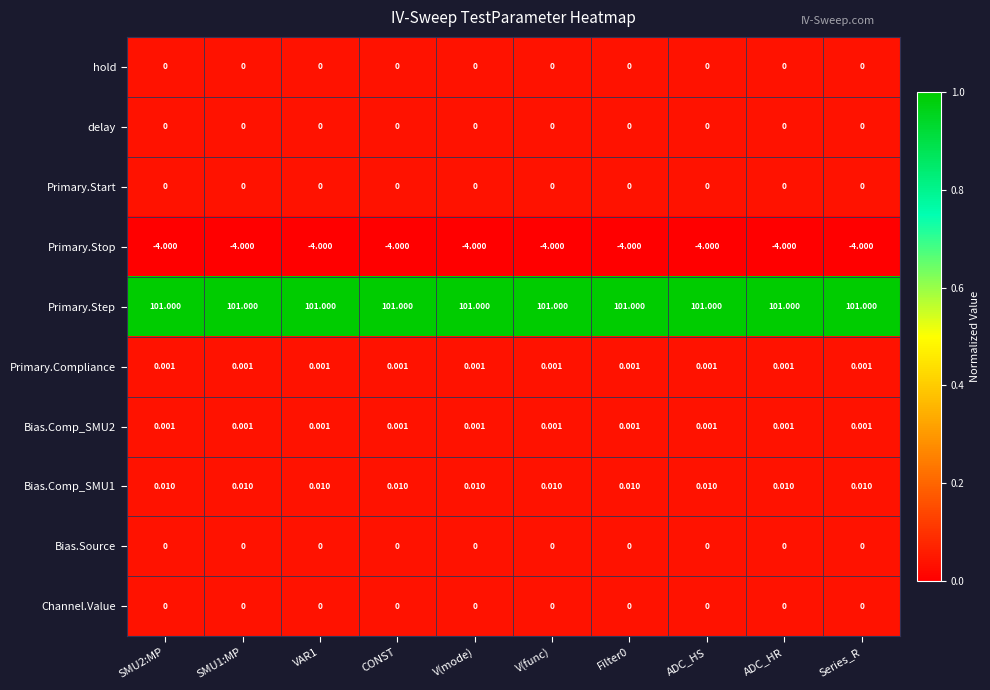

Which series has the largest total across all categories?

Primary.Step